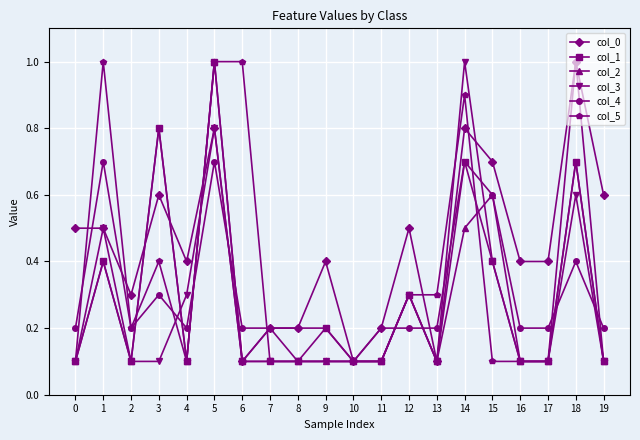

Reading left to right, what are all the values shown in this chart?

col_0: 0.5	0.5	0.3	0.6	0.4	0.8	0.1	0.2	0.2	0.4	0.1	0.2	0.5	0.1	0.8	0.7	0.4	0.4	1.0	0.6
col_1: 0.1	0.4	0.1	0.8	0.1	1.0	0.1	0.1	0.1	0.2	0.1	0.1	0.3	0.1	0.7	0.4	0.1	0.1	0.7	0.1
col_2: 0.1	0.4	0.1	0.8	0.1	1.0	0.1	0.2	0.1	0.1	0.1	0.1	0.3	0.1	0.5	0.6	0.1	0.1	0.7	0.1
col_3: 0.1	0.5	0.1	0.1	0.3	0.8	0.1	0.1	0.1	0.1	0.1	0.1	0.3	0.1	1.0	0.4	0.1	0.1	0.6	0.1
col_4: 0.2	0.7	0.2	0.3	0.2	0.7	0.2	0.2	0.2	0.2	0.1	0.2	0.2	0.2	0.7	0.6	0.2	0.2	0.4	0.2
col_5: 0.1	1.0	0.2	0.4	0.1	1.0	1.0	0.1	0.1	0.1	0.1	0.1	0.3	0.3	0.9	0.1	0.1	0.1	1.0	0.1